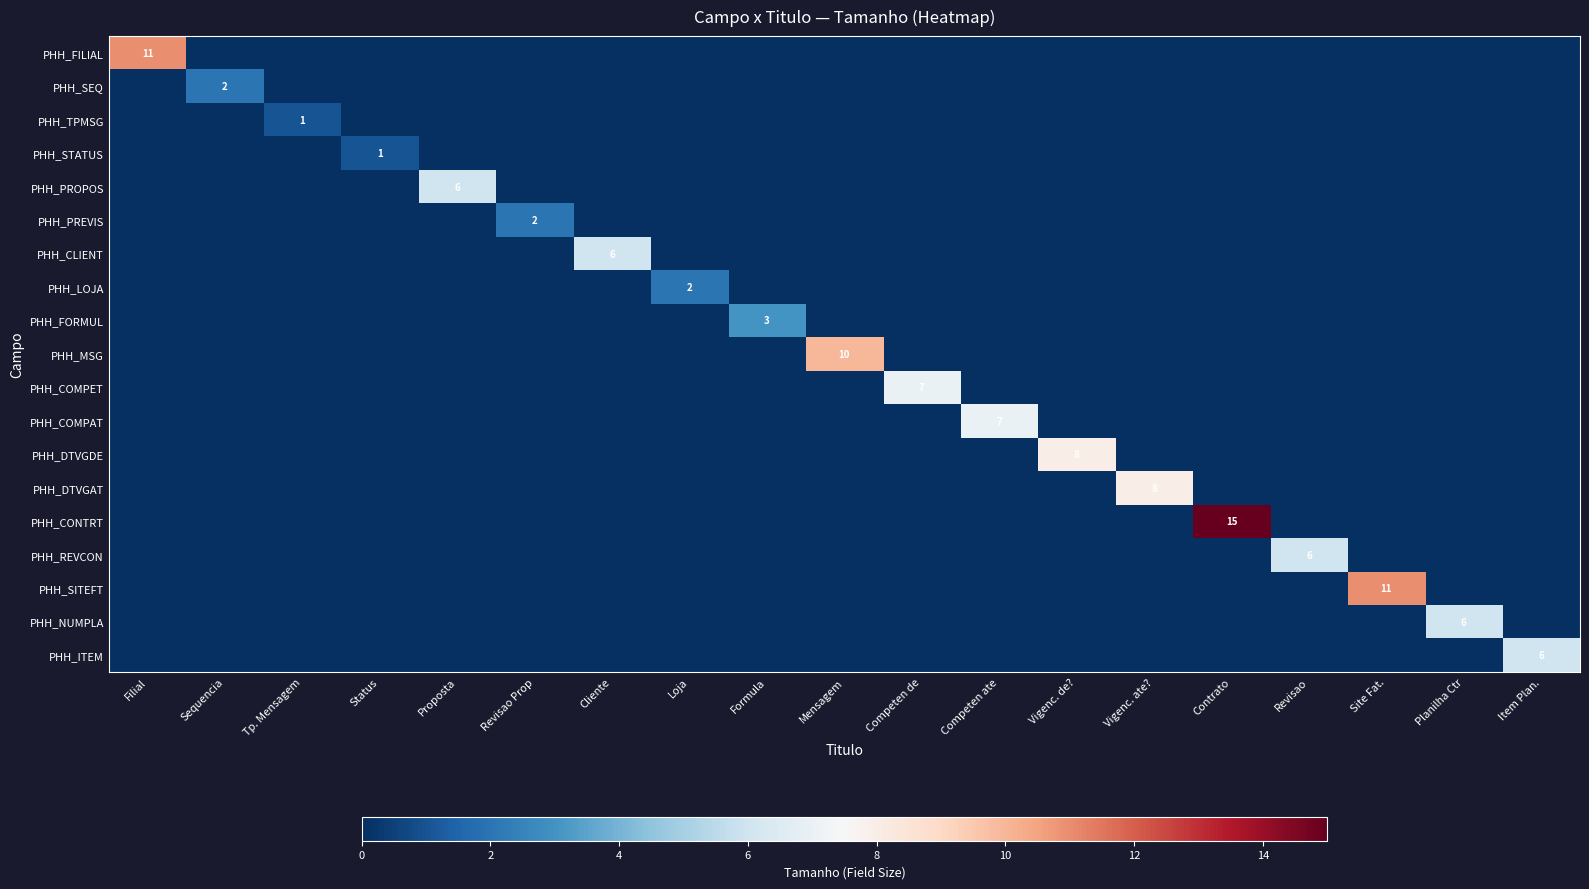

What is the total value across all series at Sequencia?

2